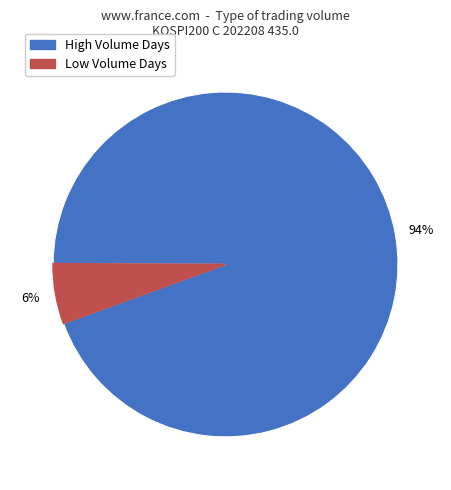

To the nearest percent, what is the average slice percentage?

50%